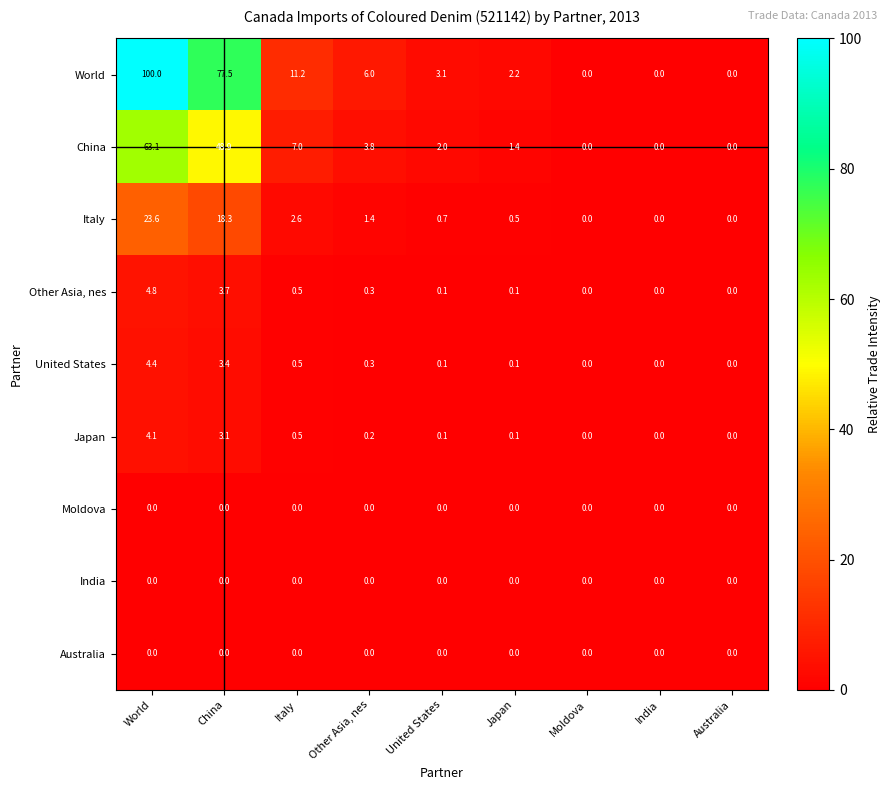

At how many categories does at least one series exceed 77?

2